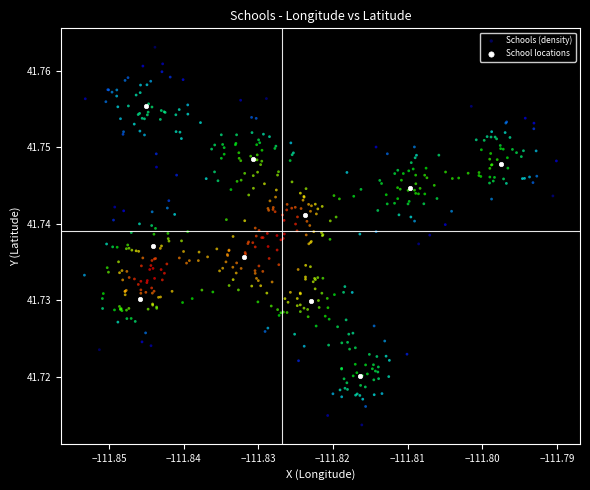

Which series has the widest spread of Y values?

Schools (density)